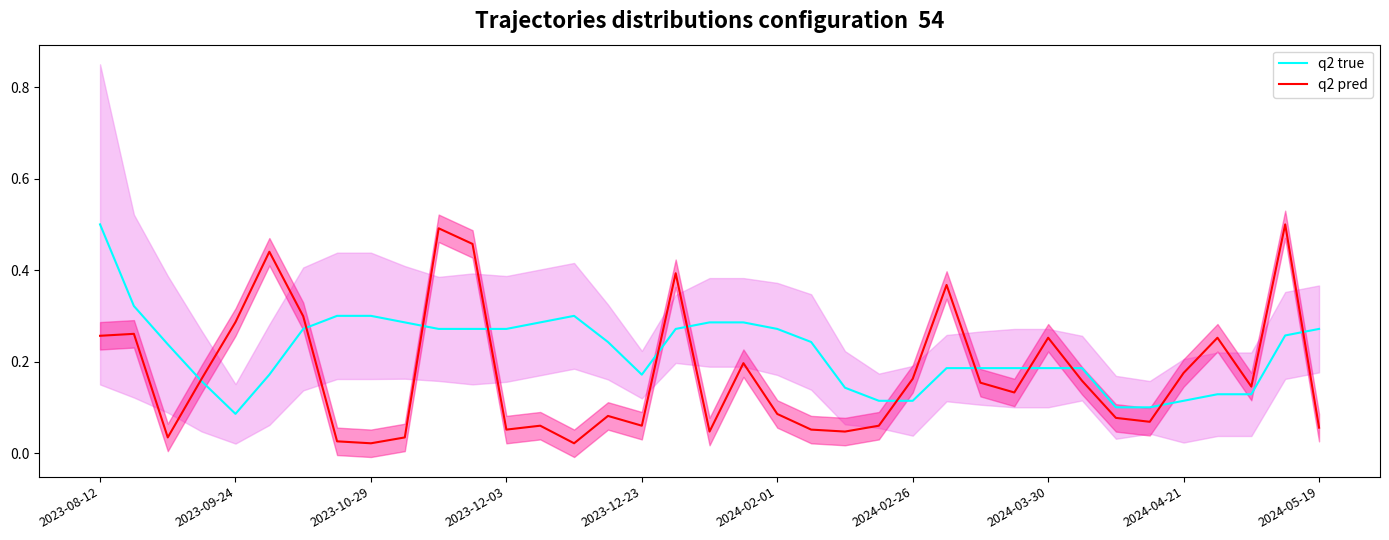

At how many categories does at least one series exceed 0?

37